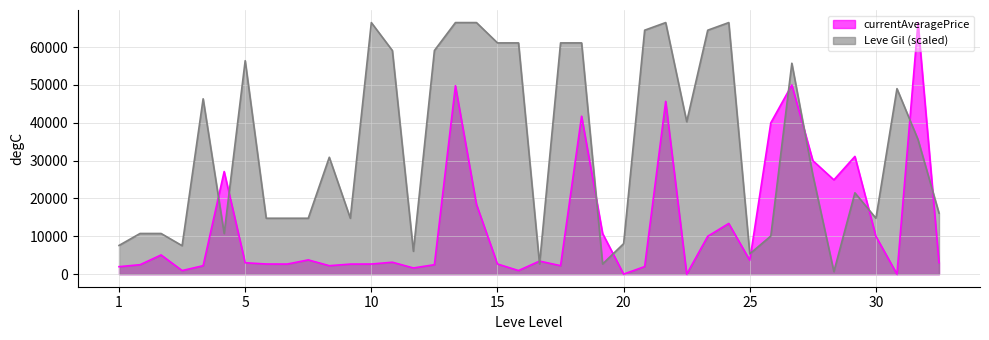

Which series has the largest total across all categories?

Leve Gil (scaled)